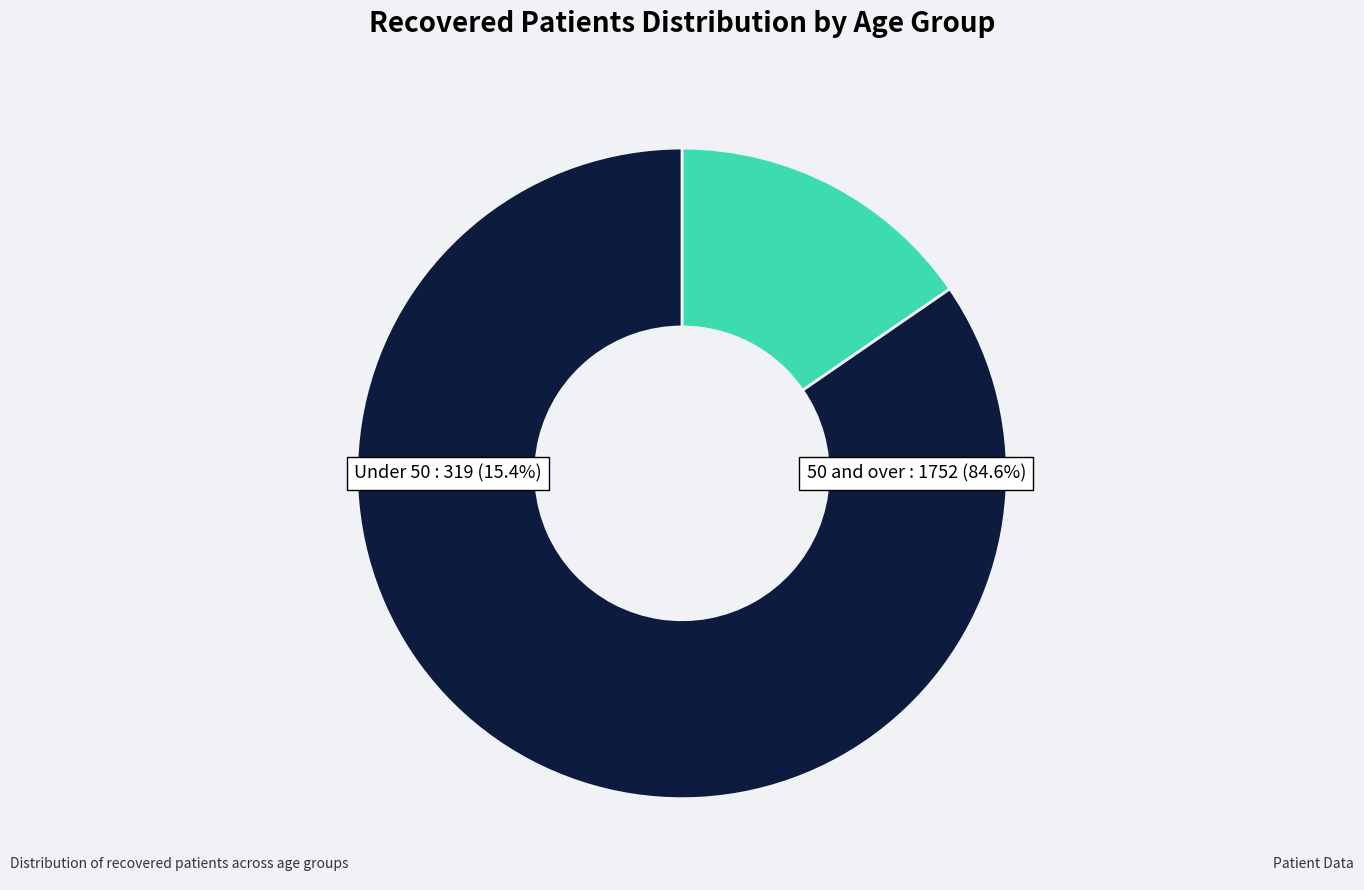

Is there any slice that represents more than half of the pie?

No